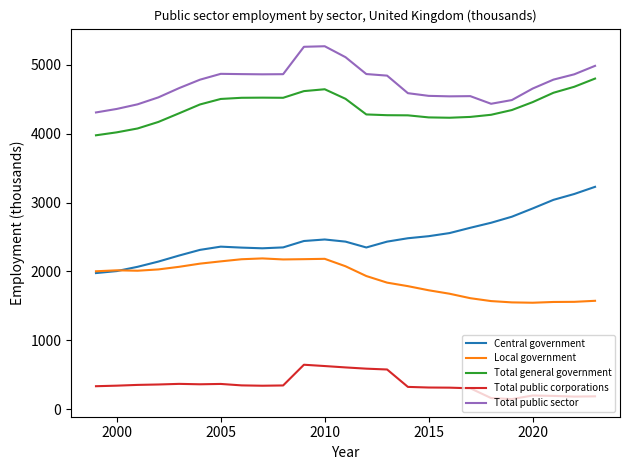

True or false: Total public corporations and Total general government intersect in this chart.

False